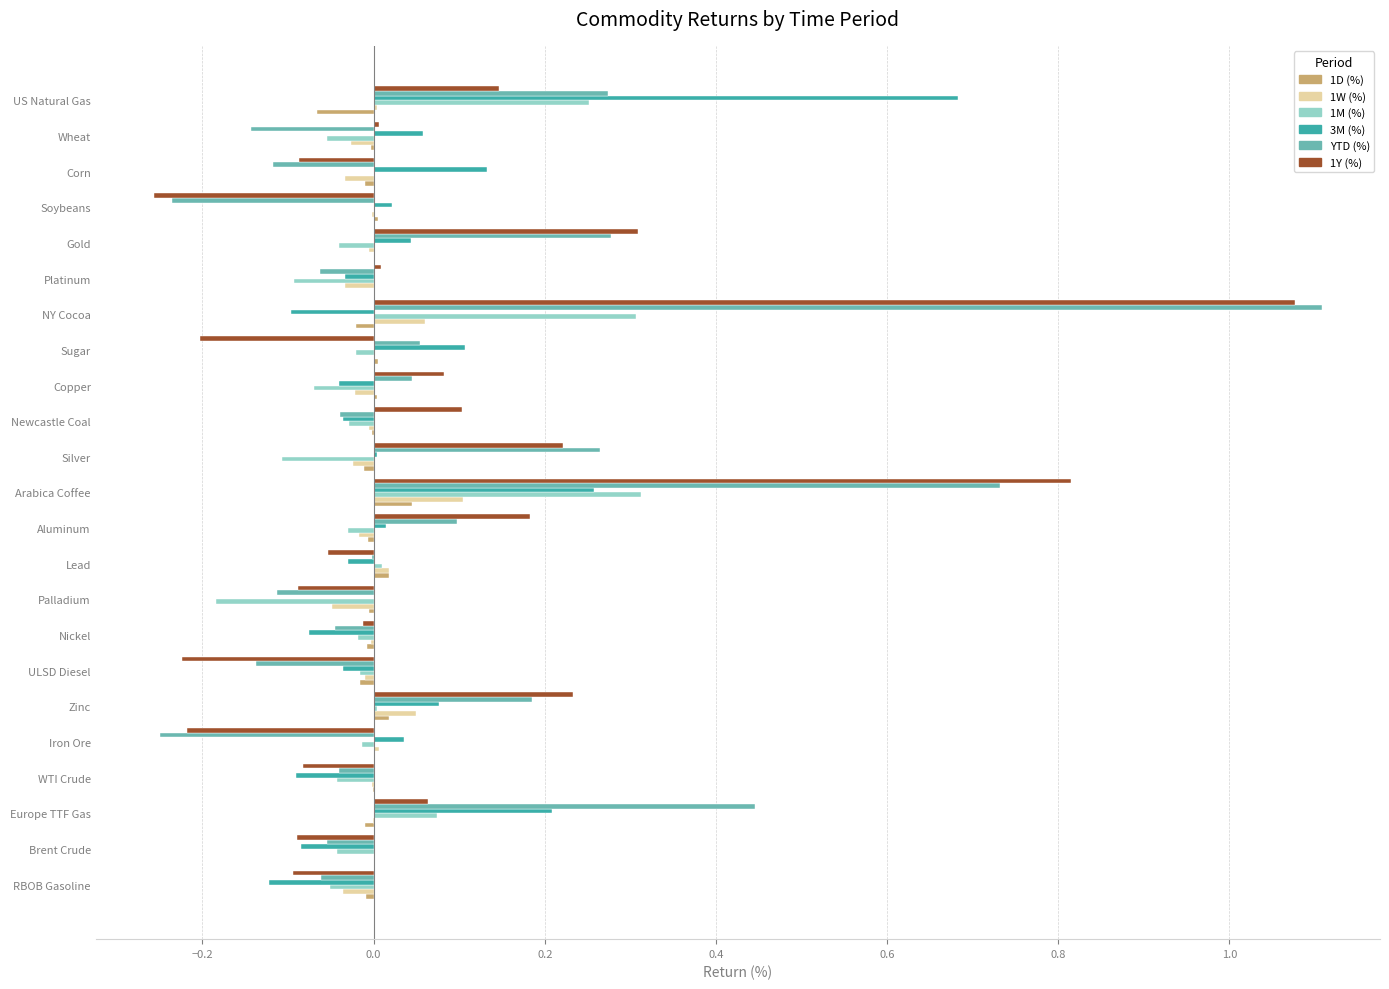

What is the sum of all YTD (%) values?

2.2